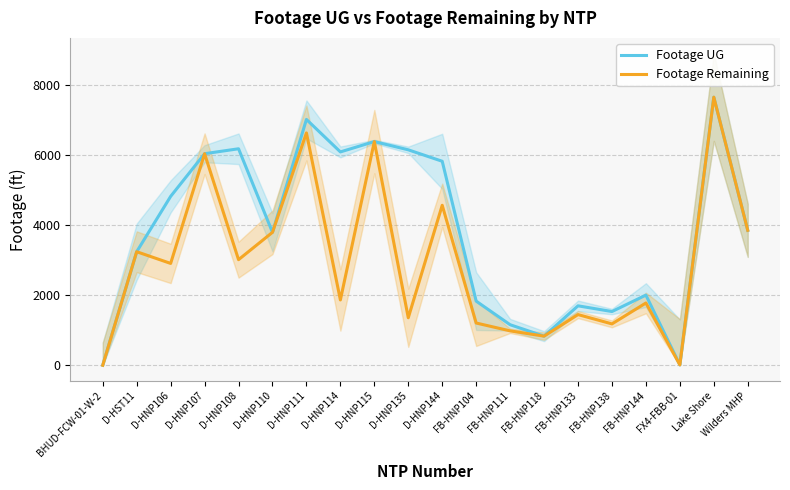

Is the value of Footage UG at D-HNP108 greater than the value of Footage Remaining at FX4-FBB-01?

Yes